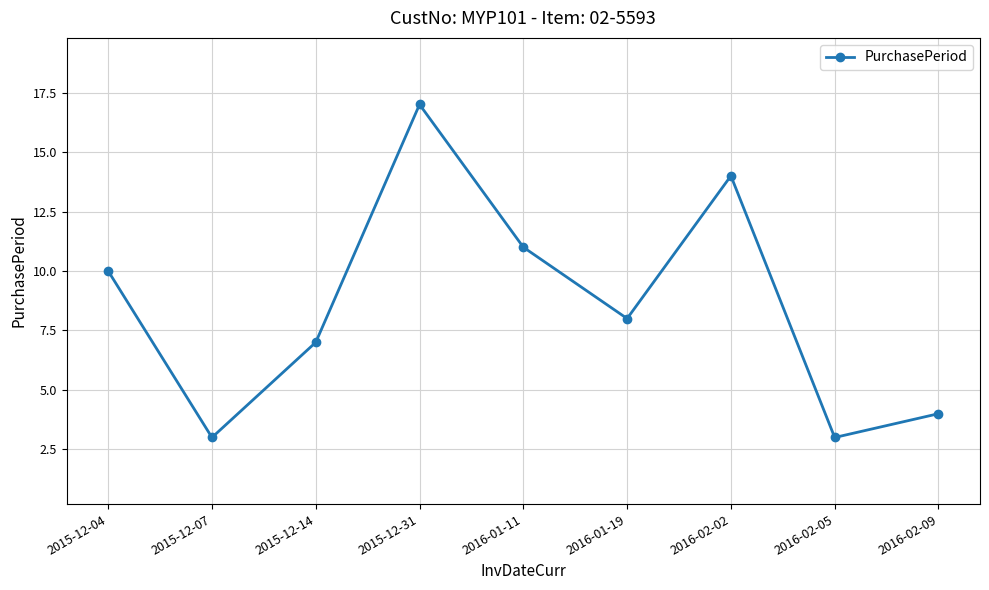

Reading left to right, transcribe all the data shown in this chart.

10	3	7	17	11	8	14	3	4